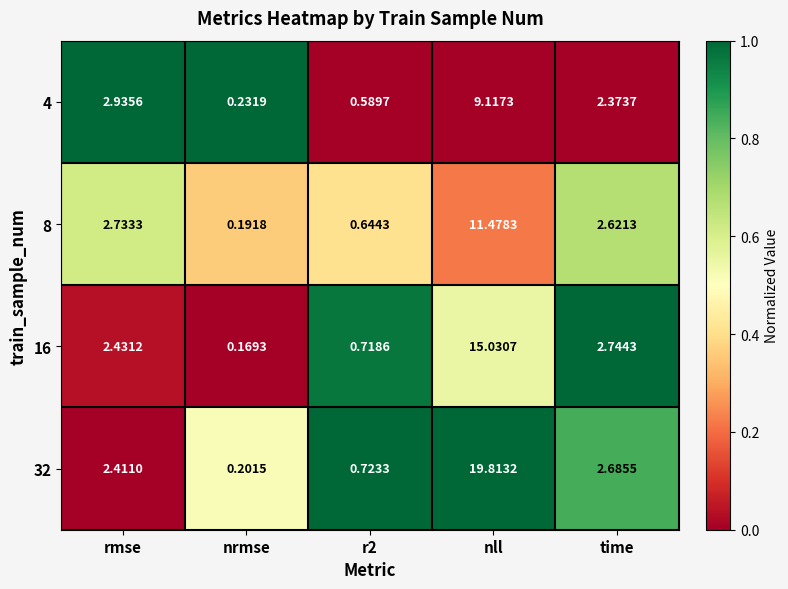

Which label corresponds to the smallest value in the chart?

nrmse